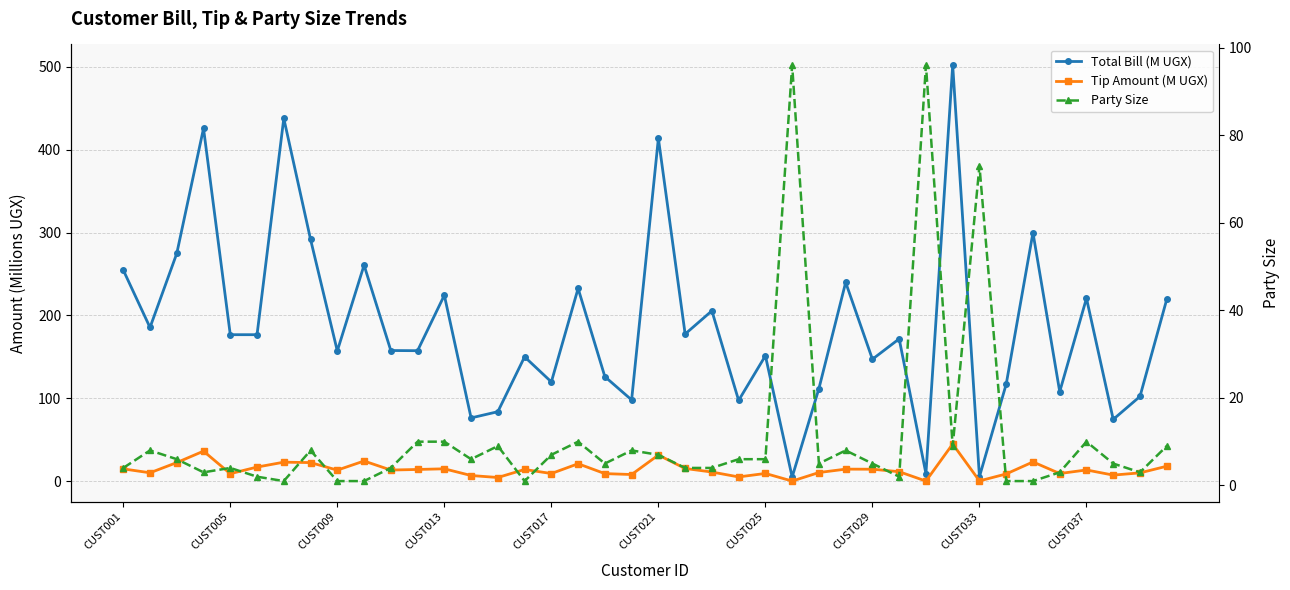

Rank the series at 23 from highest to lowest value.

Total Bill (M UGX), Party Size, Tip Amount (M UGX)